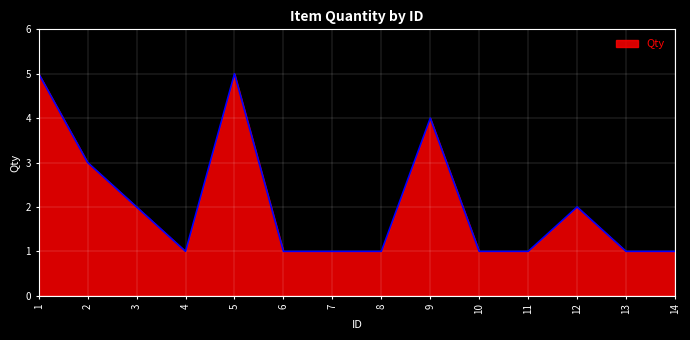

Is it true that the value at 8 is 1?

True